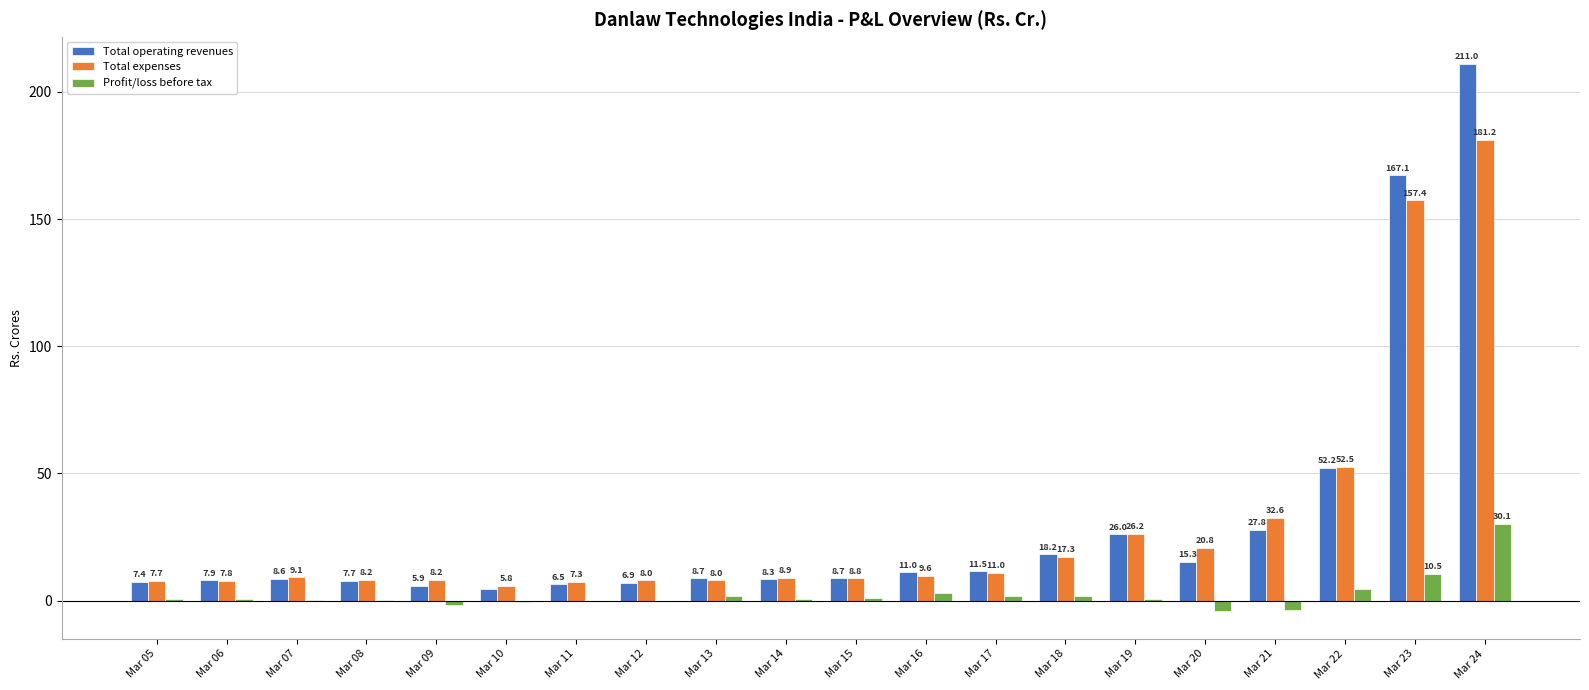

How many distinct data groups are displayed?

3